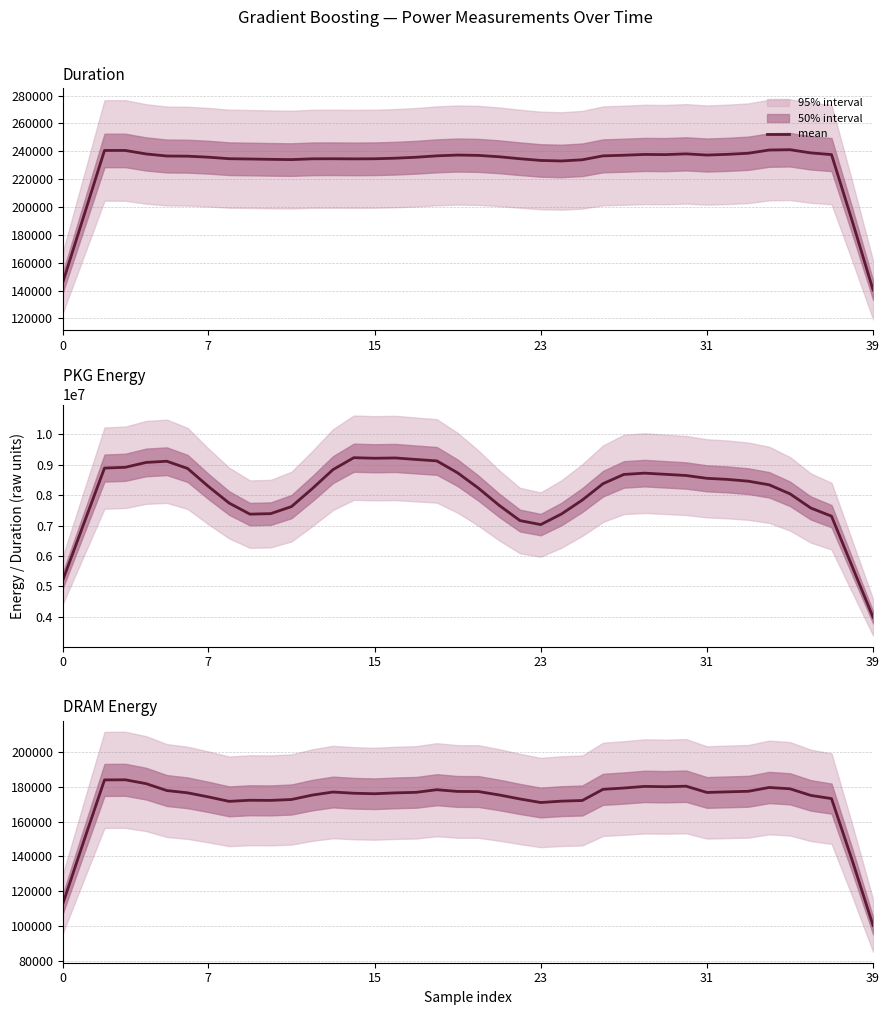

Which has a higher value, 19 or 29?

29